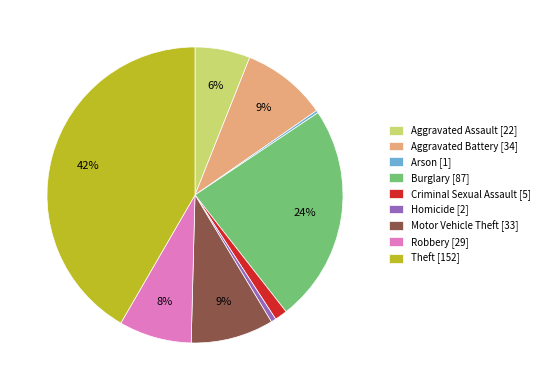

Is Criminal Sexual Assault [5] the majority of the pie?

No